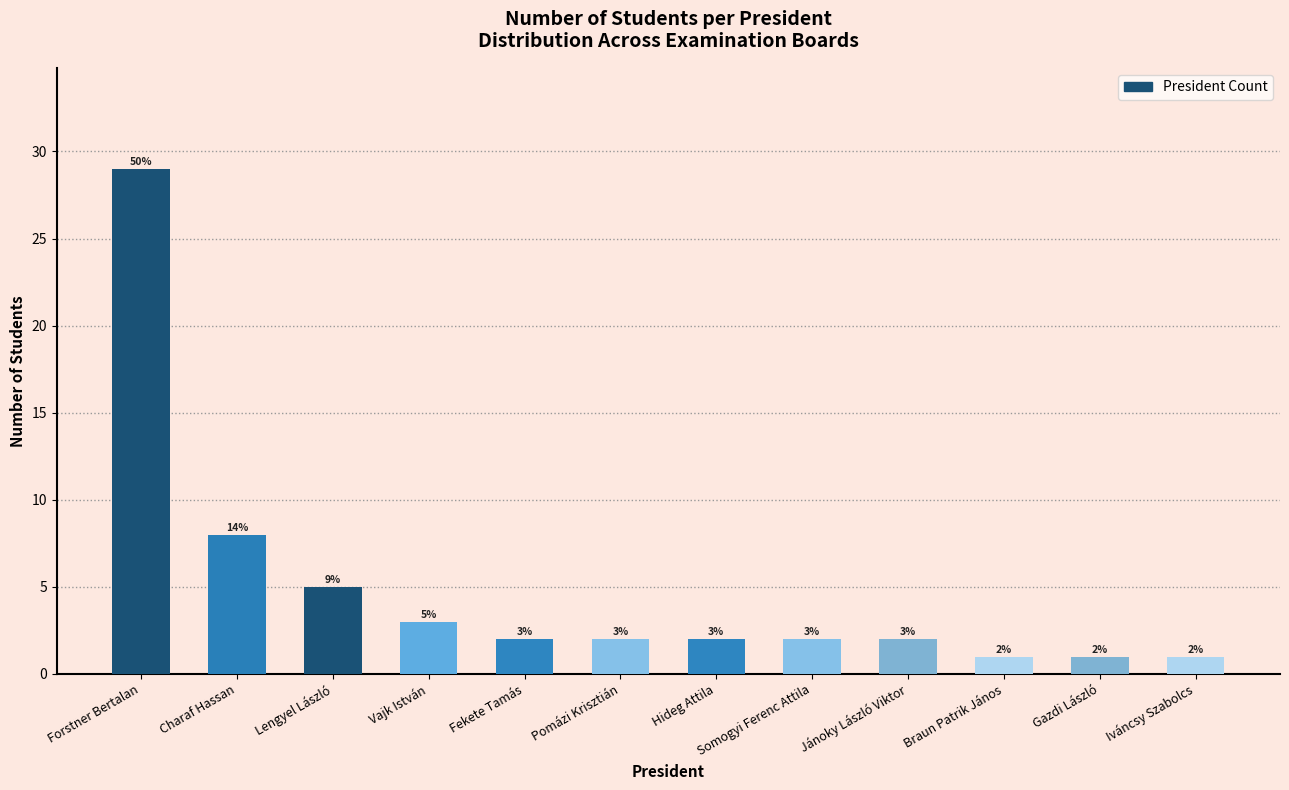

What is the maximum value shown in the chart?

29